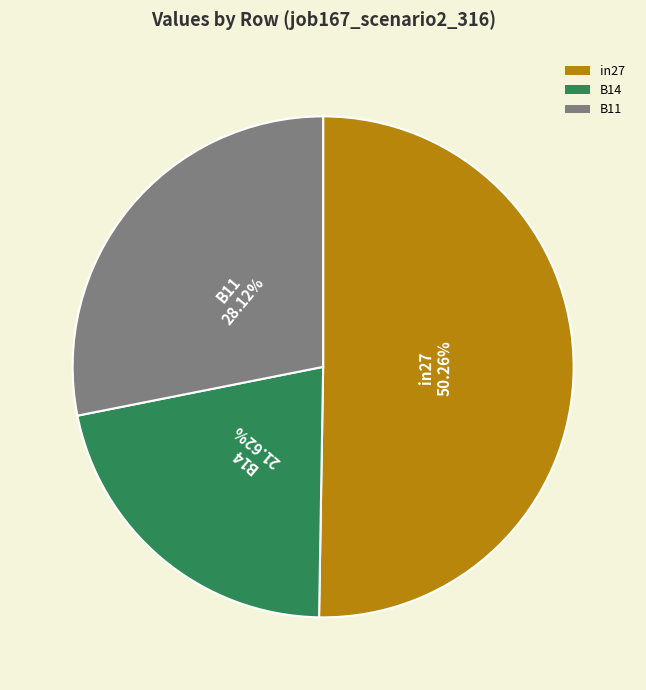

Which has a higher value, in27 or B14?

in27